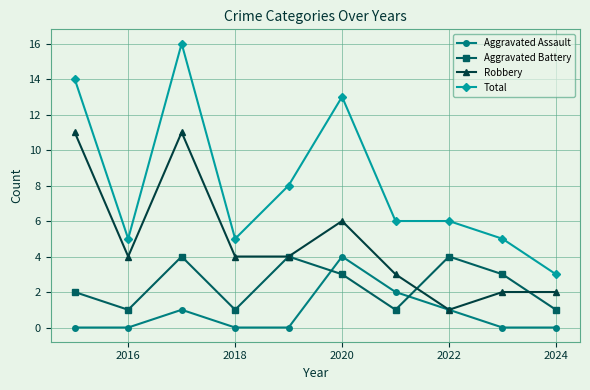

True or false: Total and Robbery intersect in this chart.

False